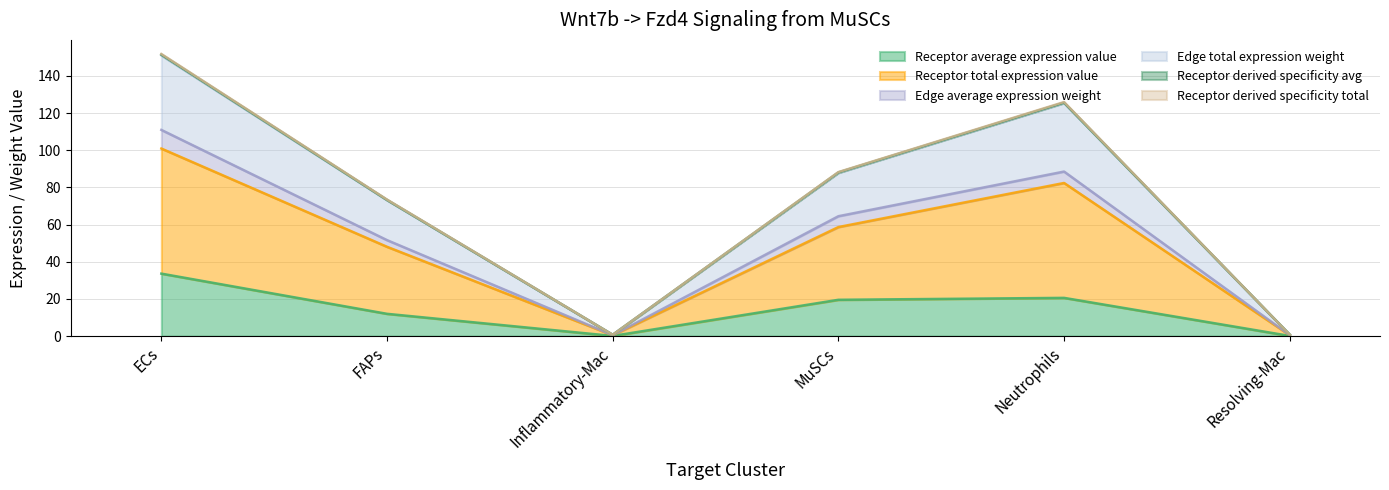

What is the maximum value for Receptor average expression value?

33.6